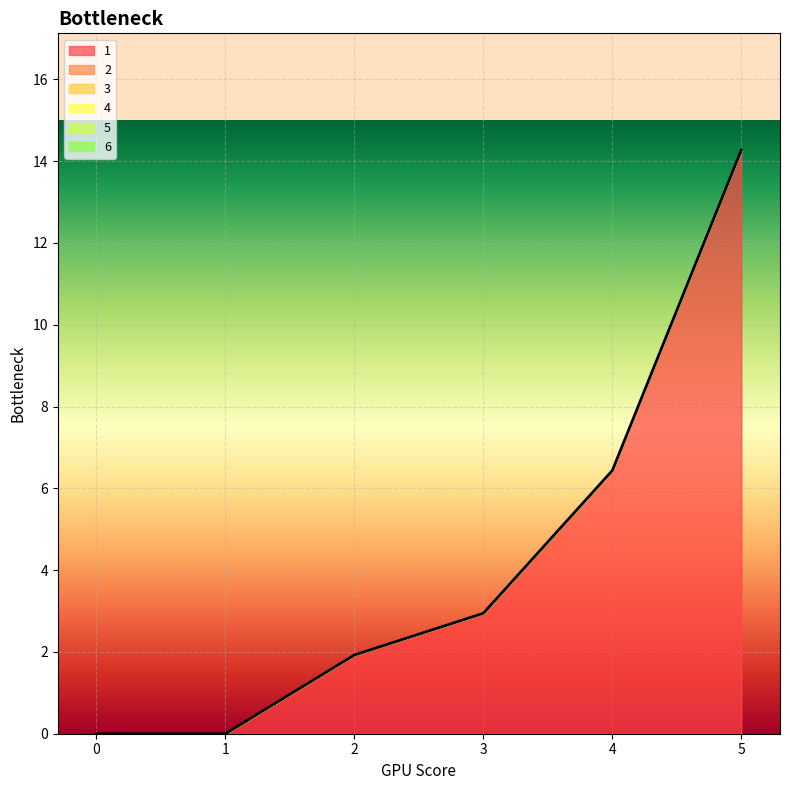

How many data points does each series have?

6